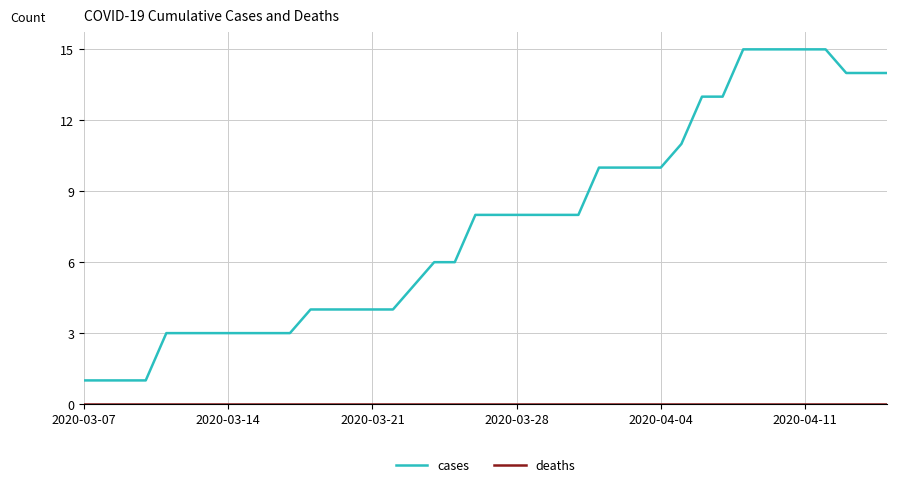

Which series has the widest spread of values?

cases